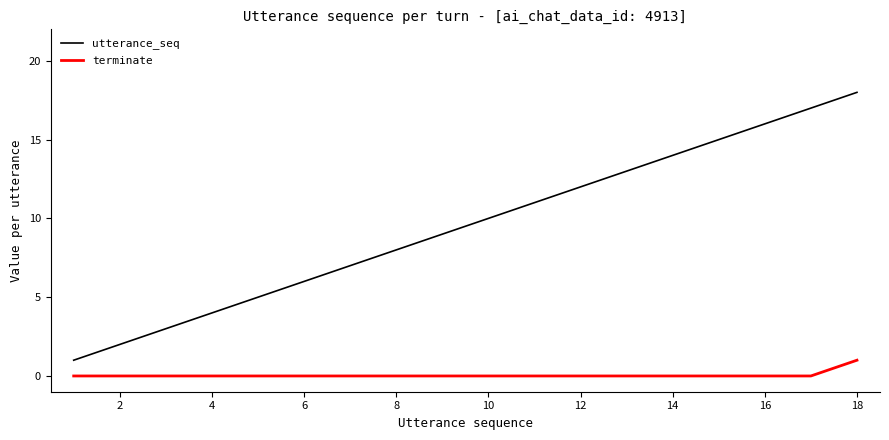

Which series has the widest spread of values?

utterance_seq